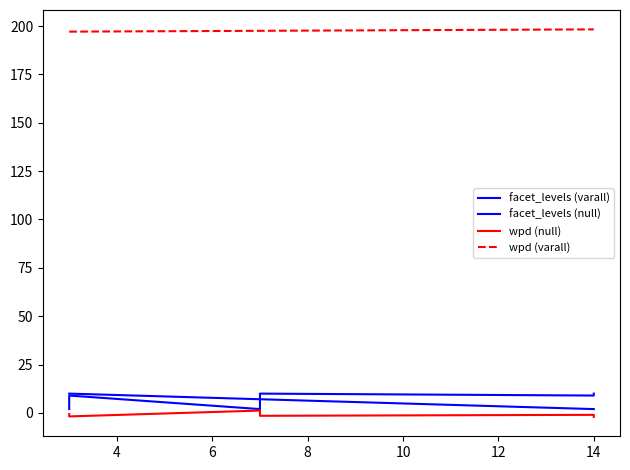

Count the number of categories in the chart.

9